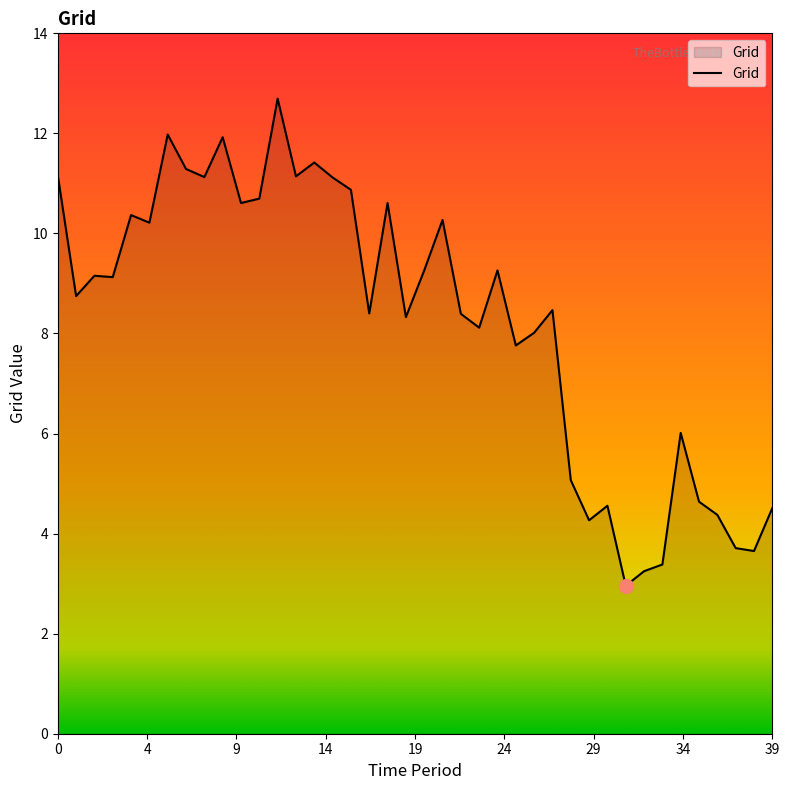

What is the smallest value displayed?

3.0